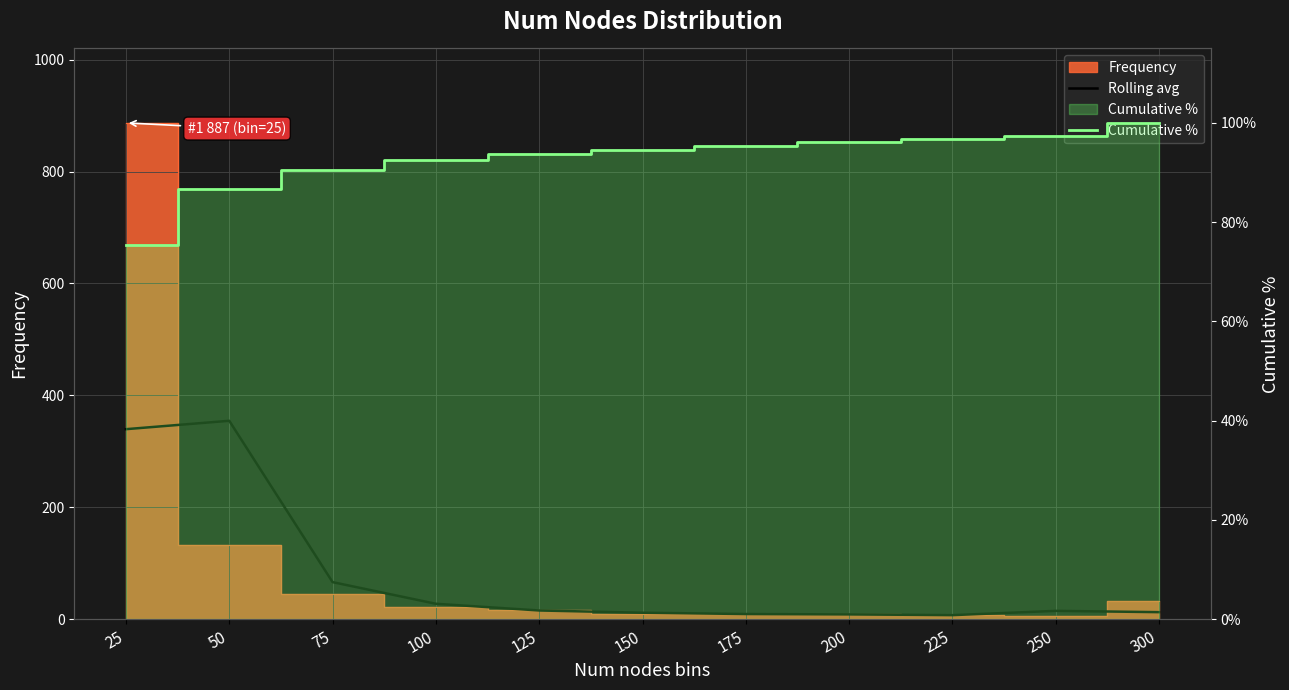

At which category is the sum across all series the highest?

50